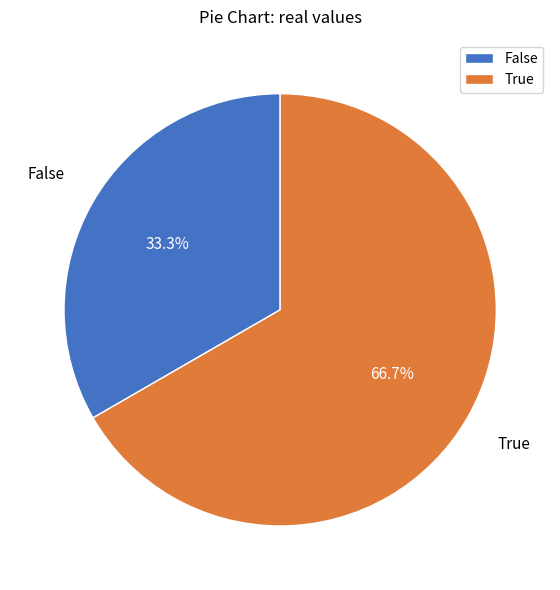

To the nearest percent, what is the difference between the largest and smallest slice percentages?

33%